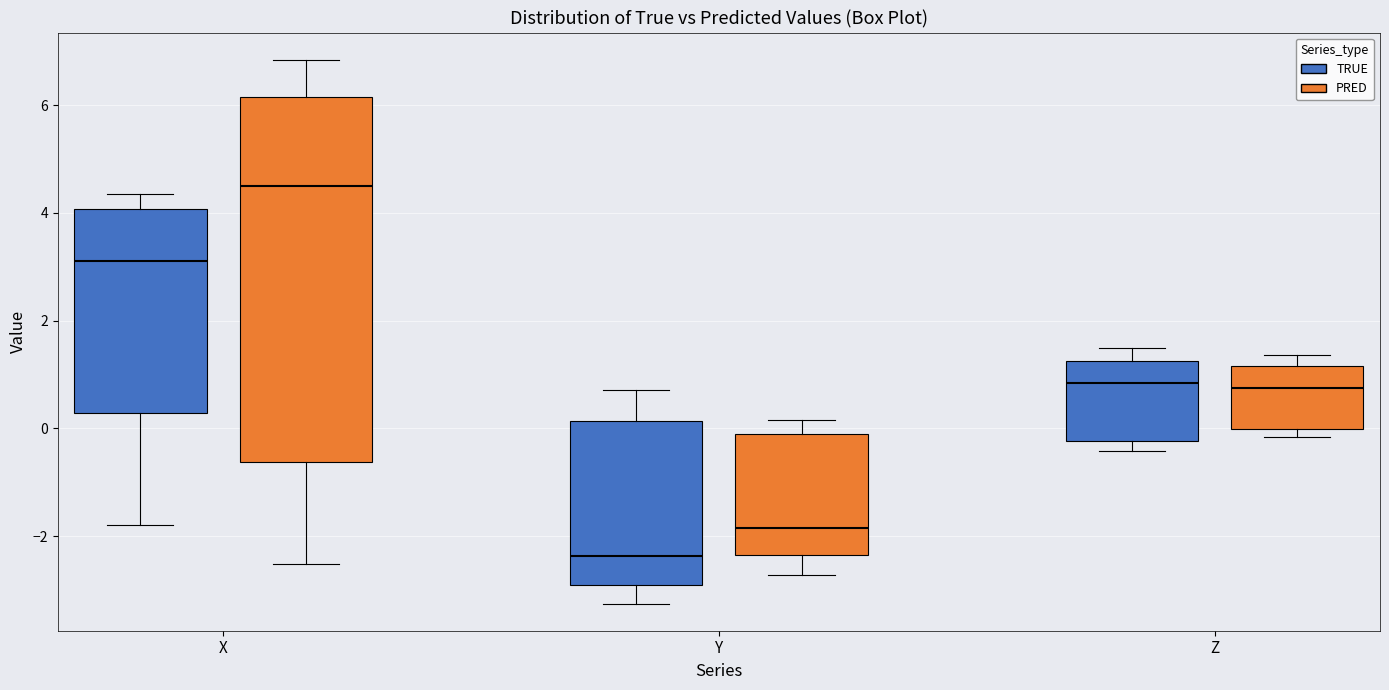

Which box has the lowest median line?

Y (TRUE)